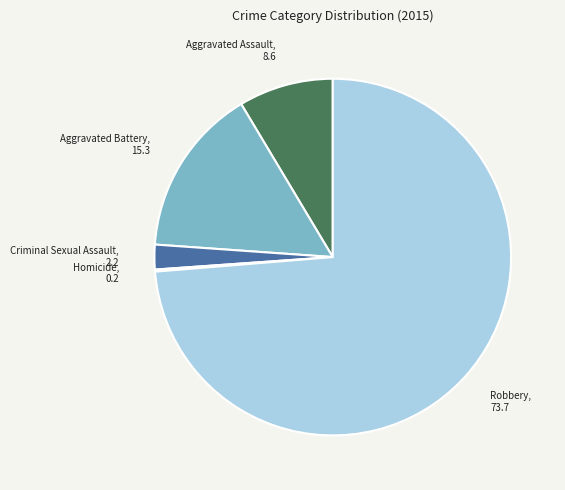

Does Robbery represent more than half of the total?

Yes